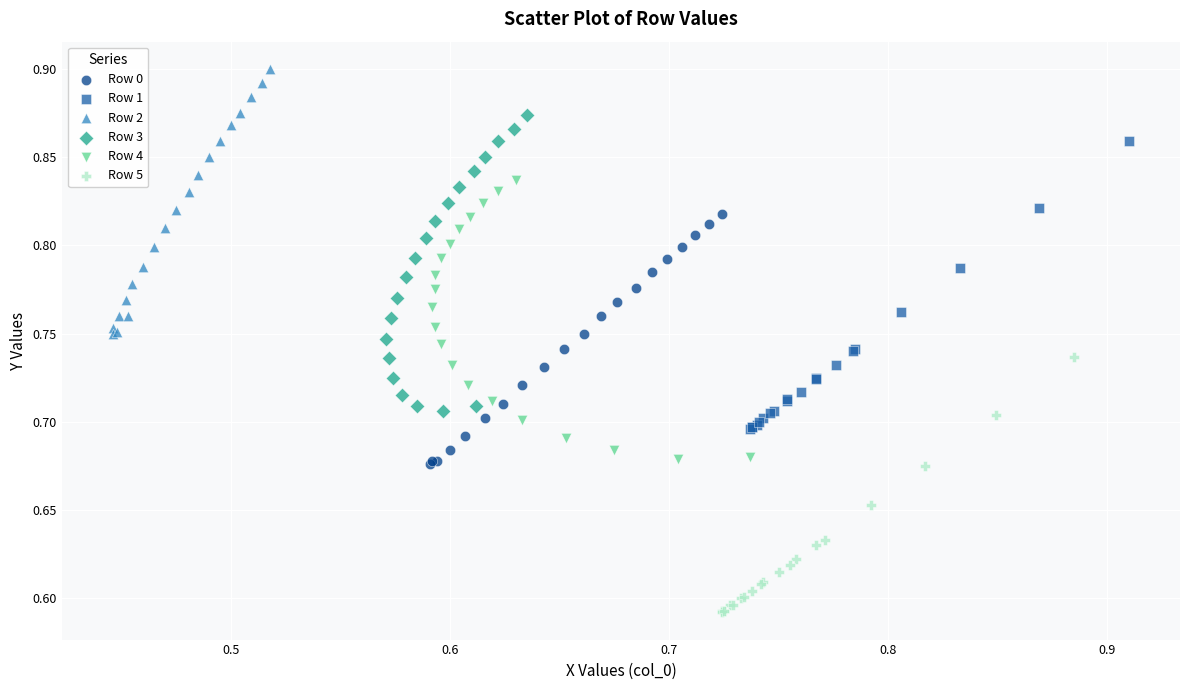

Which series reaches the maximum Y coordinate?

Row 2